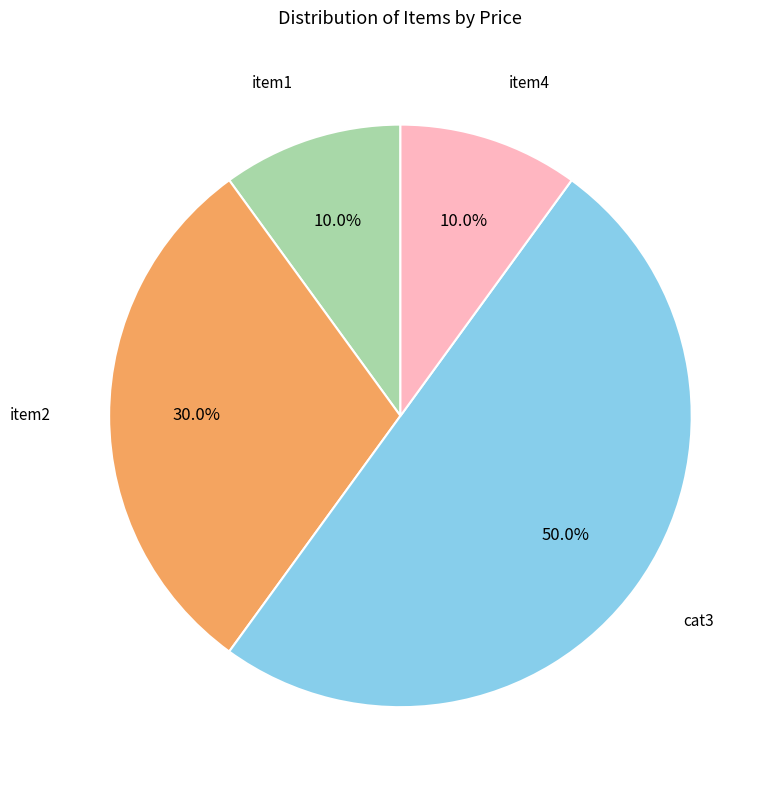

How many segments does this pie chart have?

4